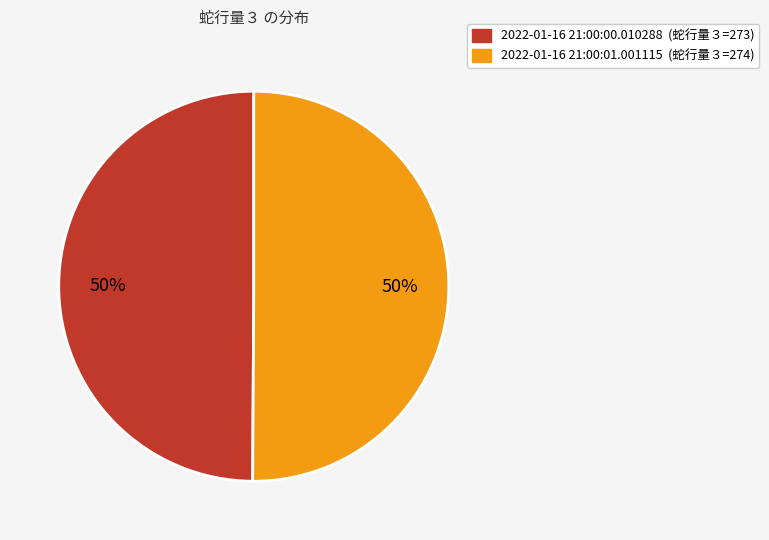

Is it true that 2022-01-16 21:00:01.001115 is 36% of the pie?

False